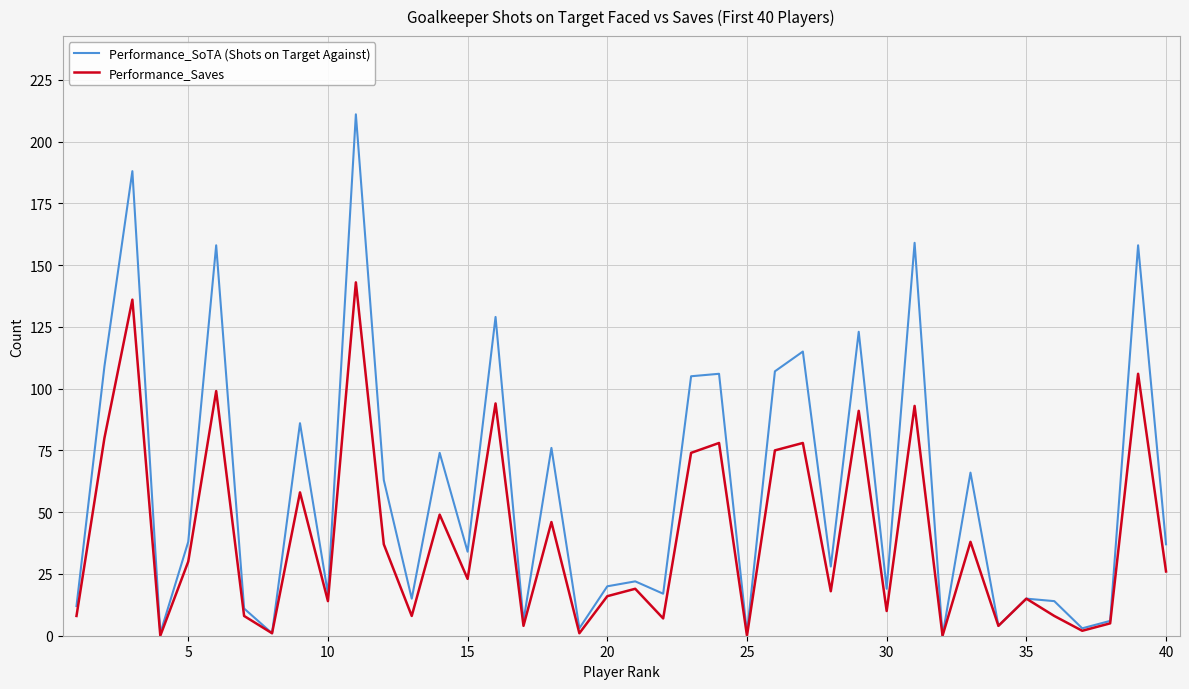

Which series has the largest range (max minus min)?

Performance_SoTA (Shots on Target Against)